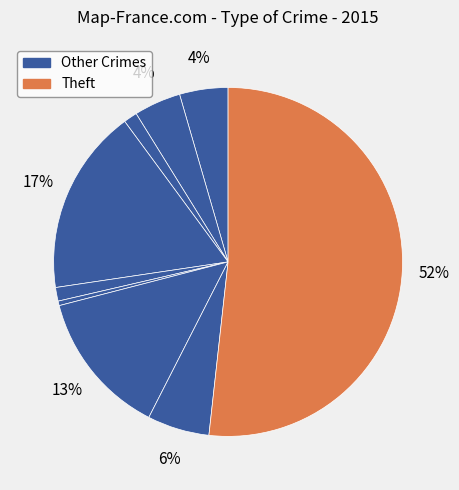

Is there a majority slice in this chart?

Yes